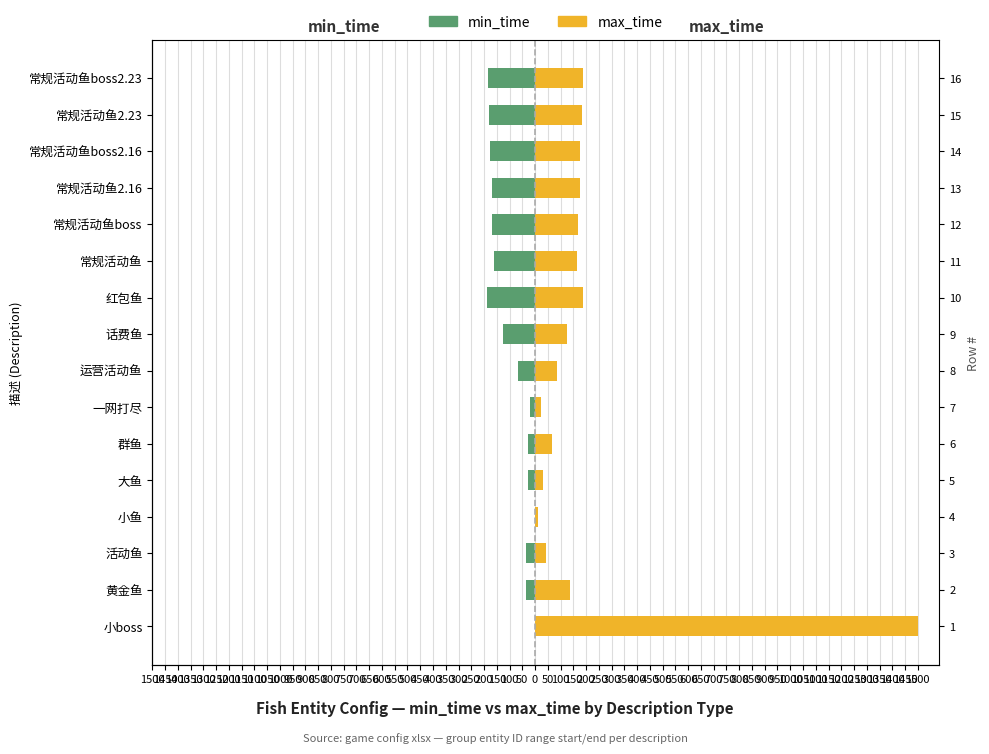

What is the difference between the min_time (ID range start) values at 大鱼 and 话费鱼?

98